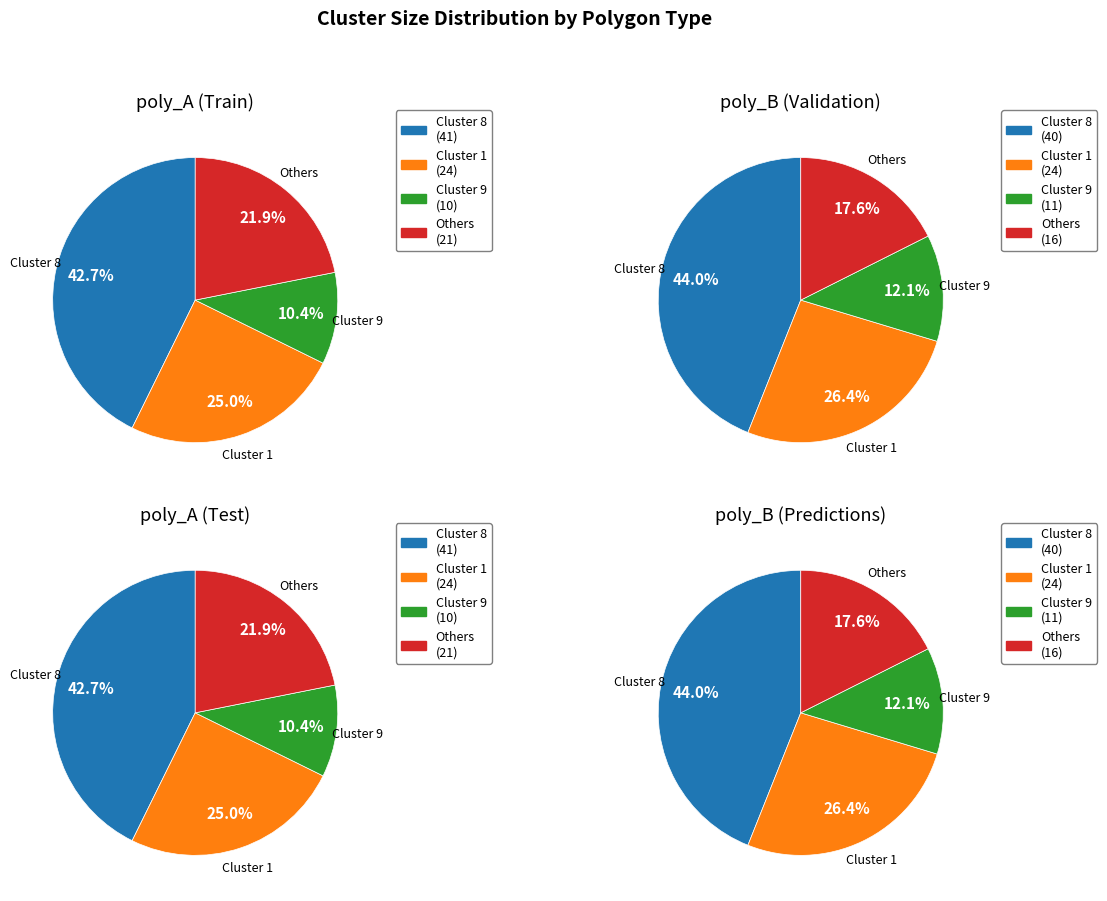

Rank the series by their average value, from highest to lowest.

poly_A, poly_B